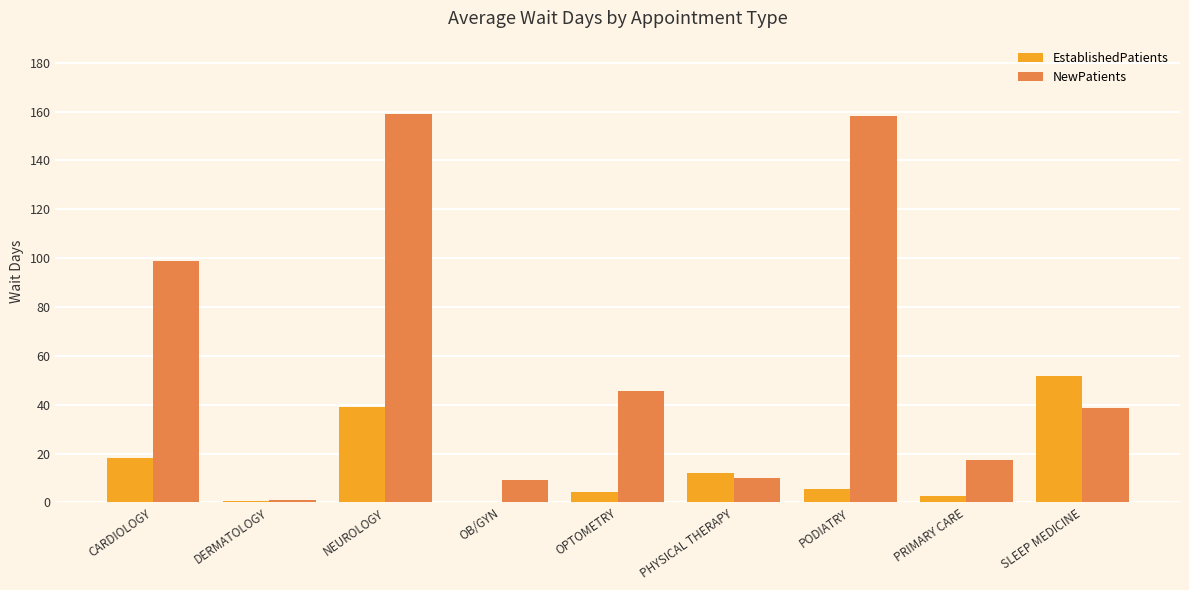

What is the sum of all NewPatients values?

537.7